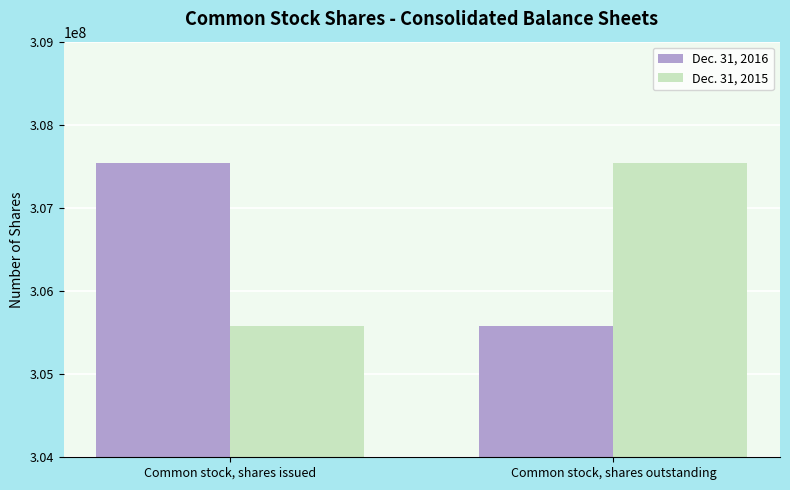

At which label is Dec. 31, 2015 closest to 306559571?

Common stock, shares issued